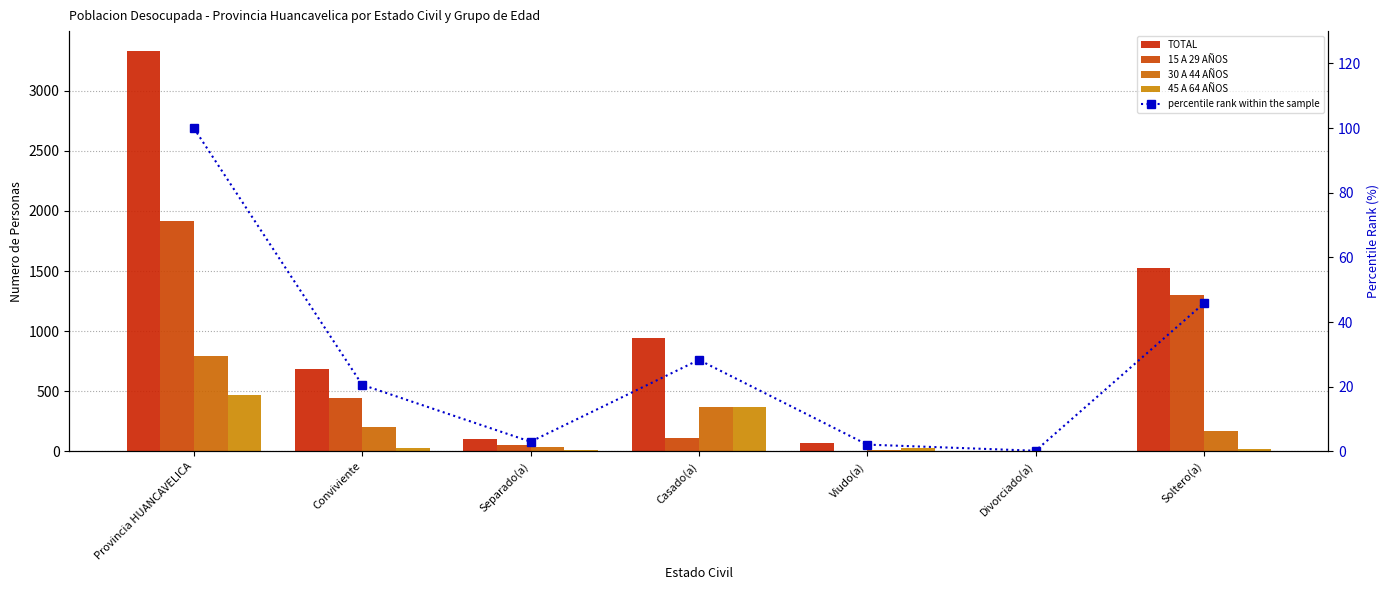

True or false: 45 A 64 AÑOS has a value of 0.8 at Divorciado(a).

False